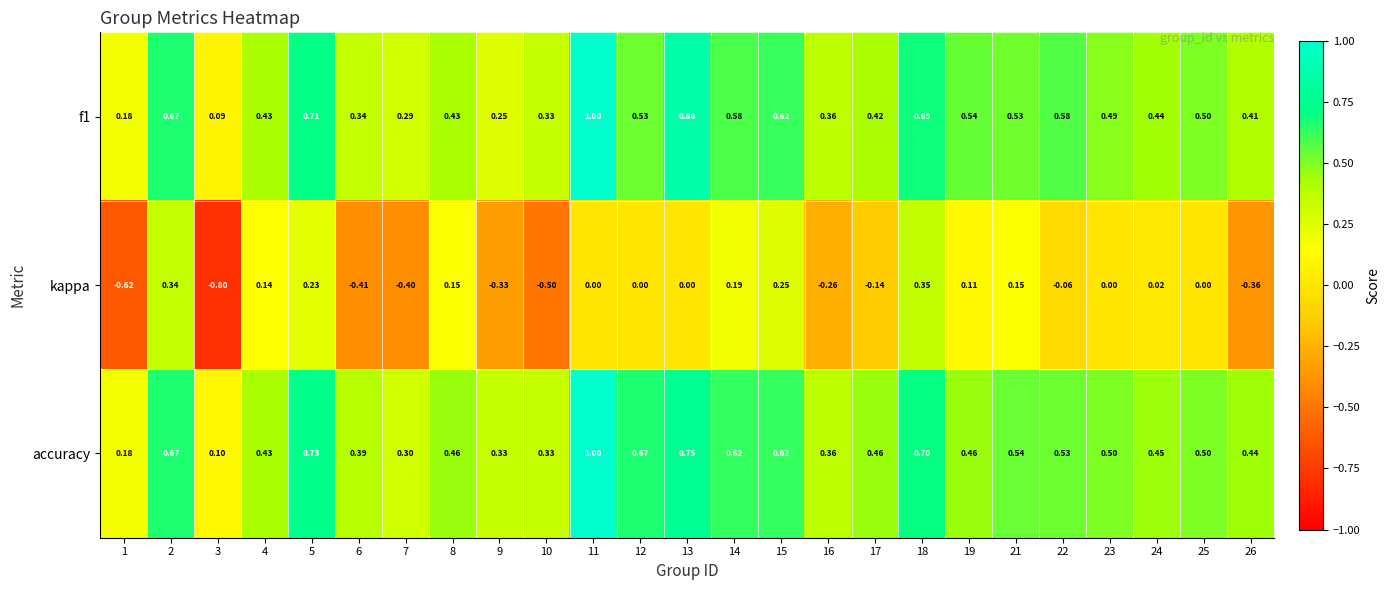

Which series has the largest range (max minus min)?

kappa